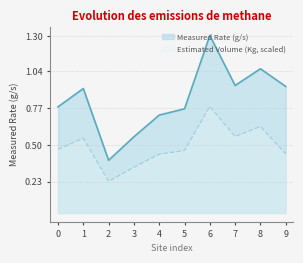

Which label corresponds to the largest value in the chart?

6